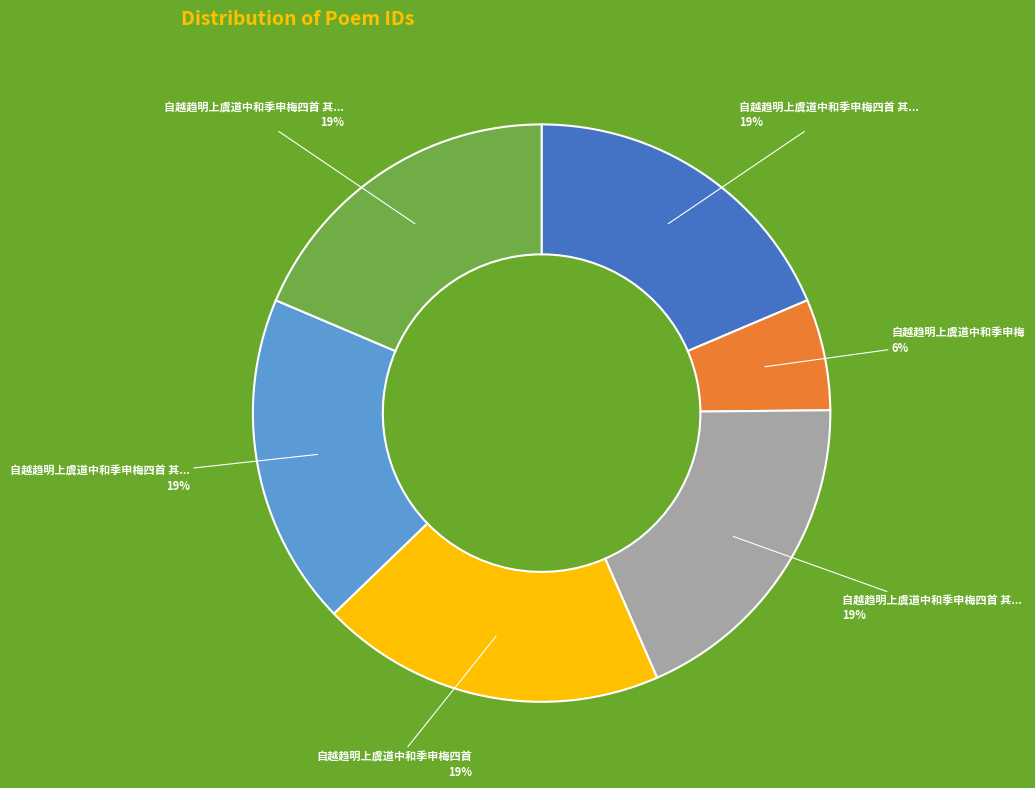

To the nearest percent, what is the average slice percentage?

17%